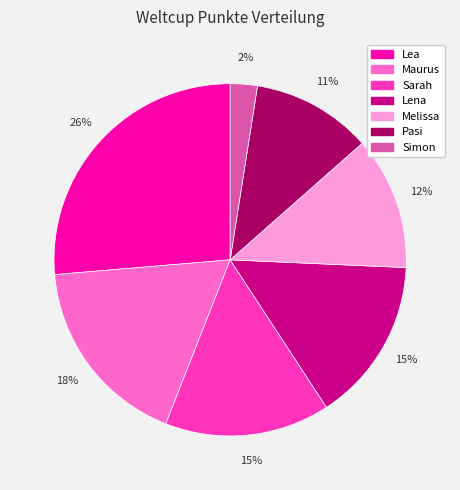

Which category has the smallest portion of the pie?

Simon